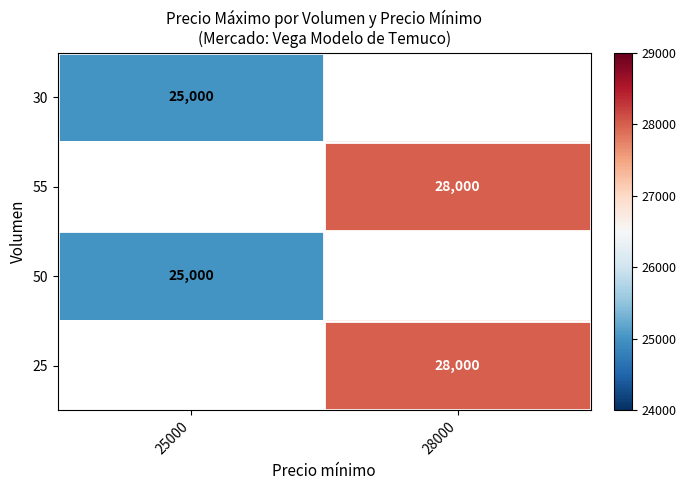

True or false: 55 has a value of 28000 at 28000.

True